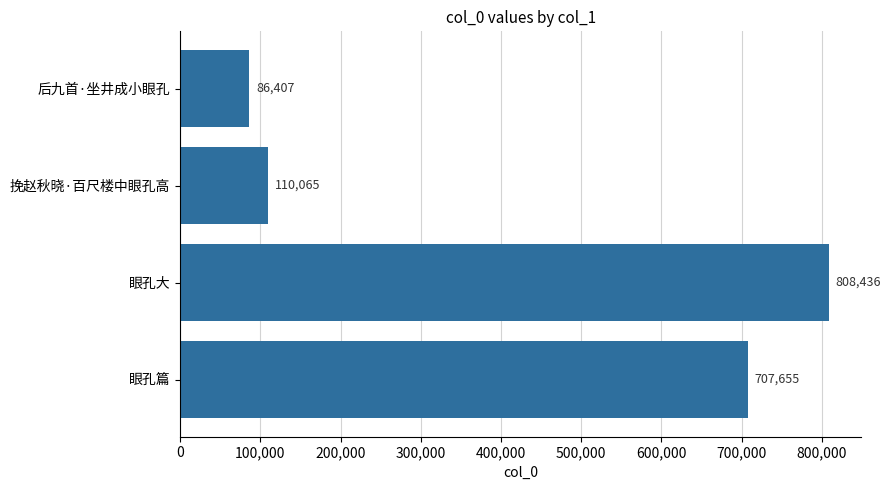

How many values are below 707655?

2